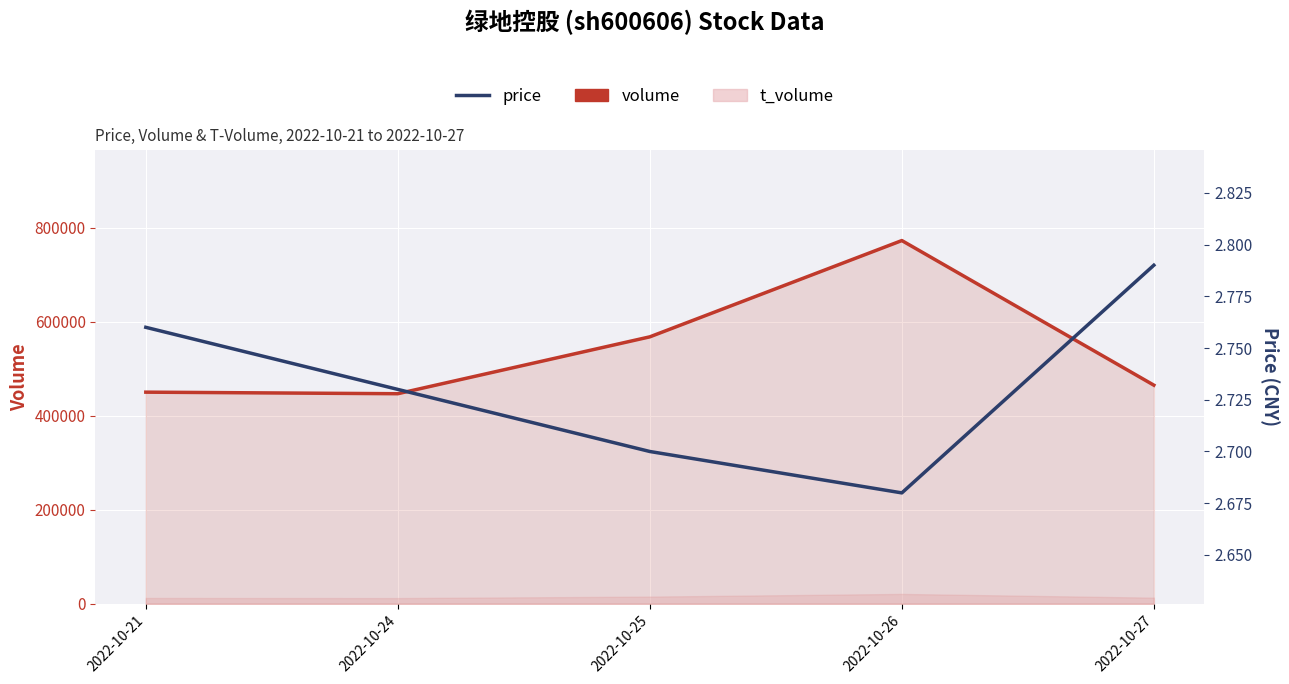

True or false: volume and price cross at least once.

False